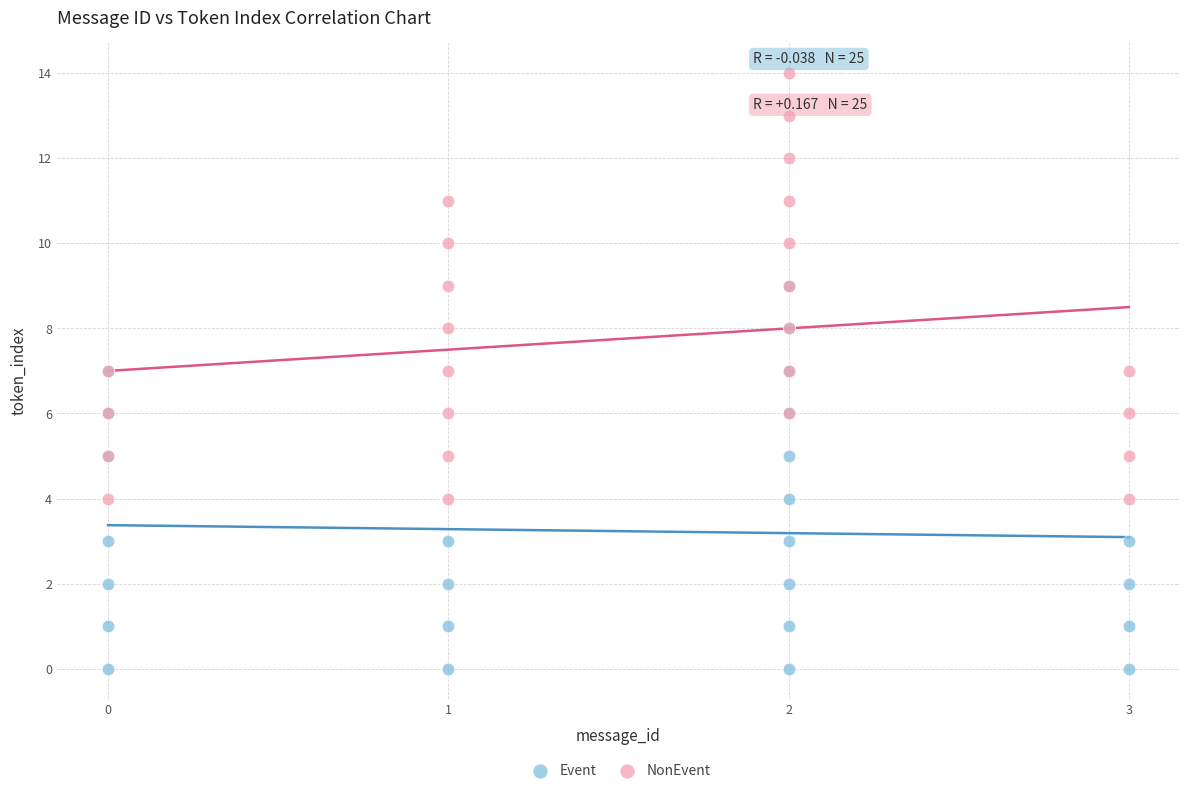

Which series reaches the maximum Y coordinate?

NonEvent